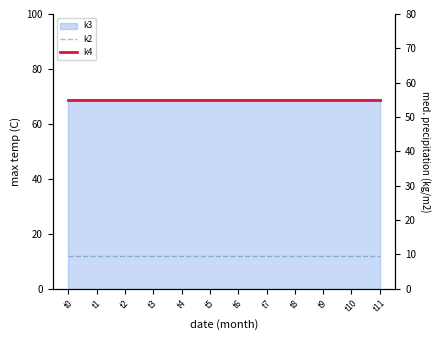

Which category has the lowest value in the k2 series?

t0